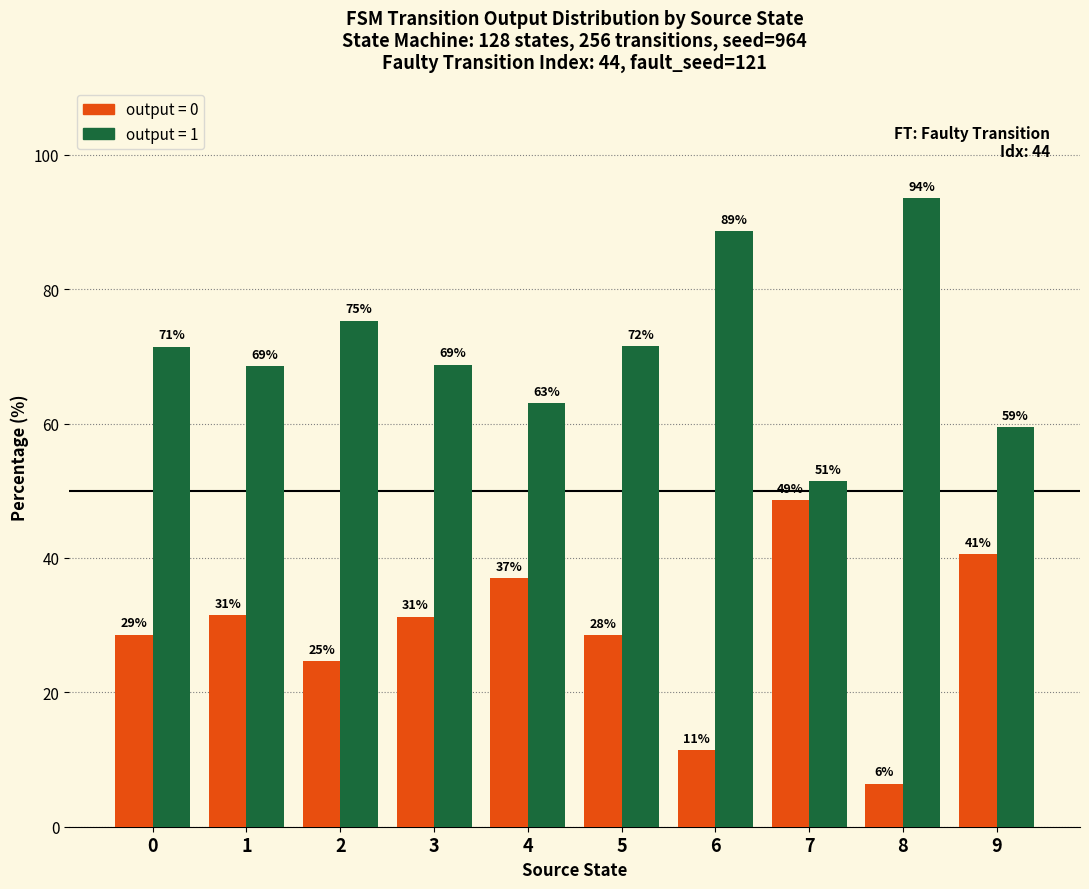

How many groups of bars are there?

10